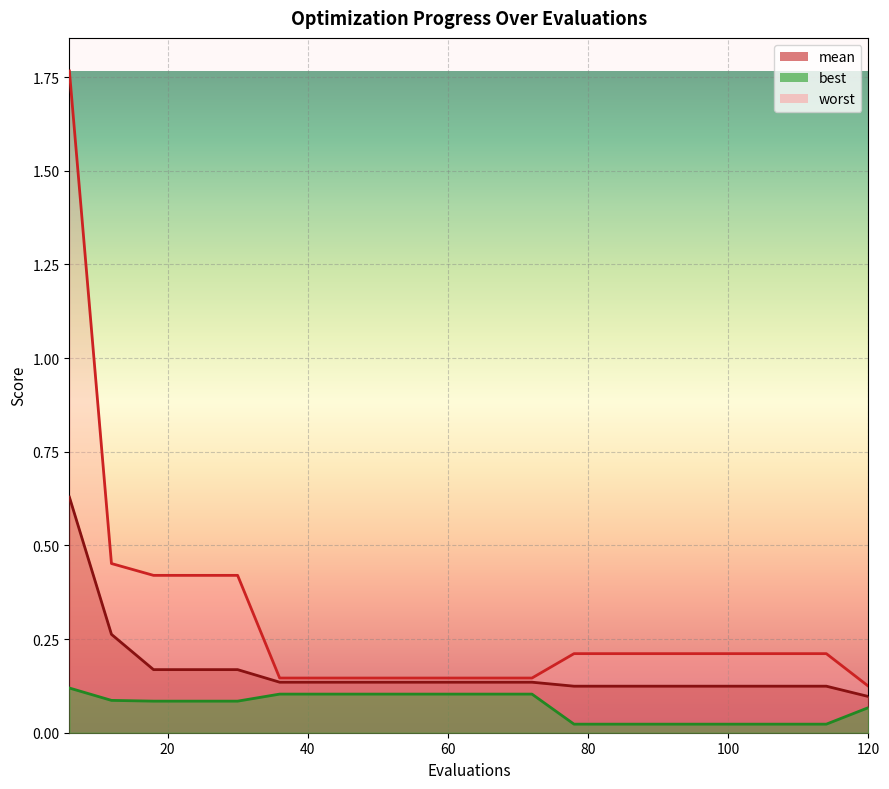

Reading left to right, what are all the values shown in this chart?

mean: 6=0.6	12=0.3	18=0.2	24=0.2	30=0.2	36=0.1	42=0.1	48=0.1	54=0.1	60=0.1	66=0.1	72=0.1	78=0.1	84=0.1	90=0.1	96=0.1	102=0.1	108=0.1	114=0.1	120=0.1
best: 6=0.1	12=0.1	18=0.1	24=0.1	30=0.1	36=0.1	42=0.1	48=0.1	54=0.1	60=0.1	66=0.1	72=0.1	78=0.0	84=0.0	90=0.0	96=0.0	102=0.0	108=0.0	114=0.0	120=0.1
worst: 6=1.8	12=0.5	18=0.4	24=0.4	30=0.4	36=0.1	42=0.1	48=0.1	54=0.1	60=0.1	66=0.1	72=0.1	78=0.2	84=0.2	90=0.2	96=0.2	102=0.2	108=0.2	114=0.2	120=0.1